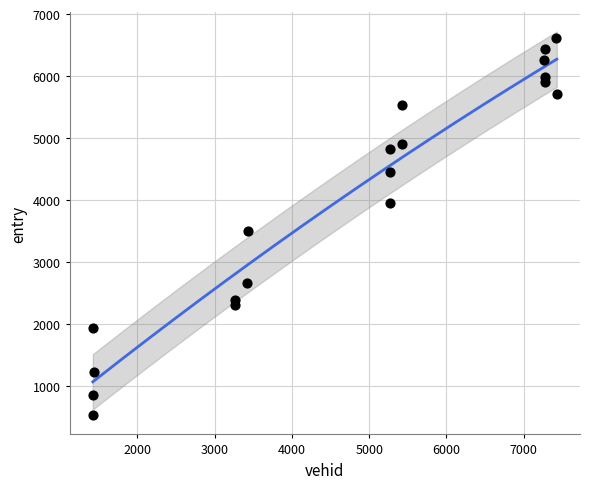

What Y value in the scatter plot is closest to 3572?

3502.7